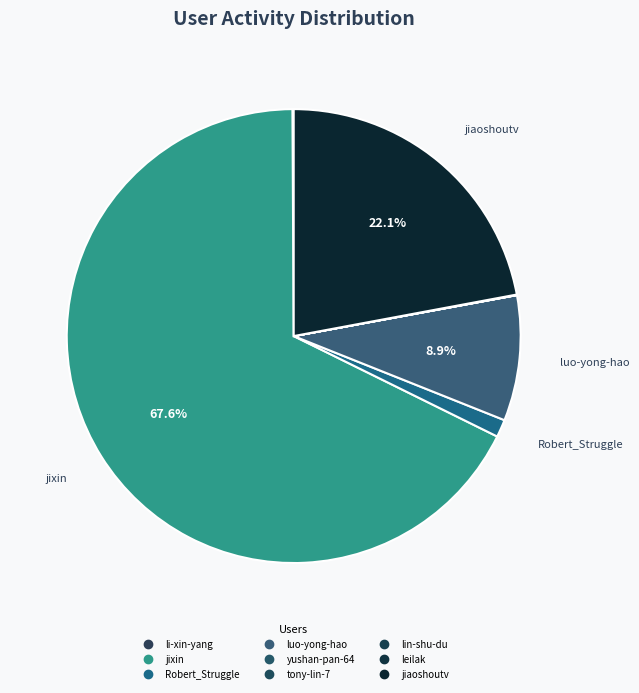

What is the majority slice?

jixin